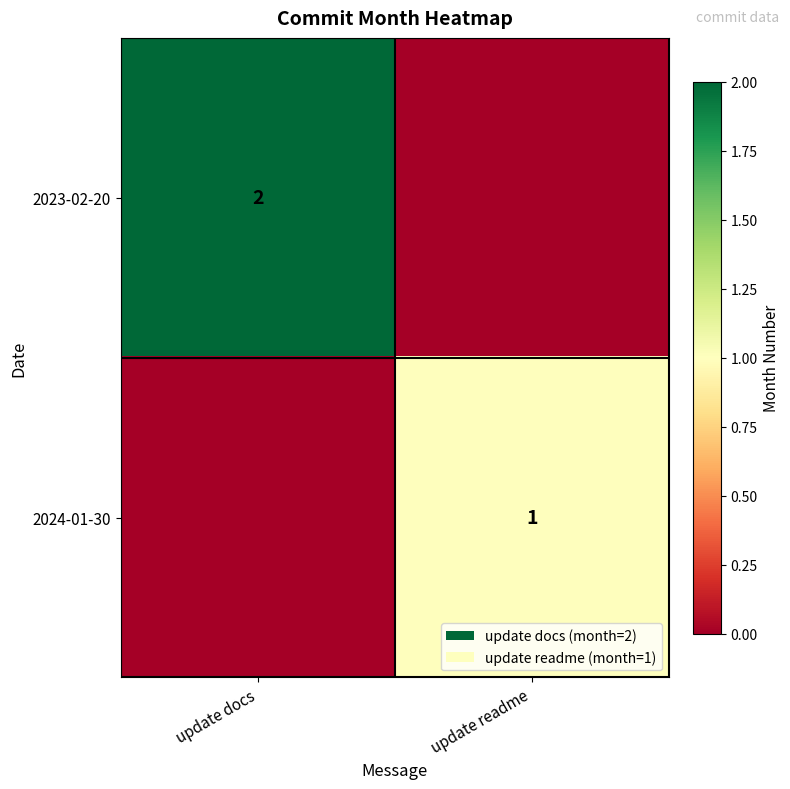

True or false: 2023-02-20 has a value of 3 at update docs.

False